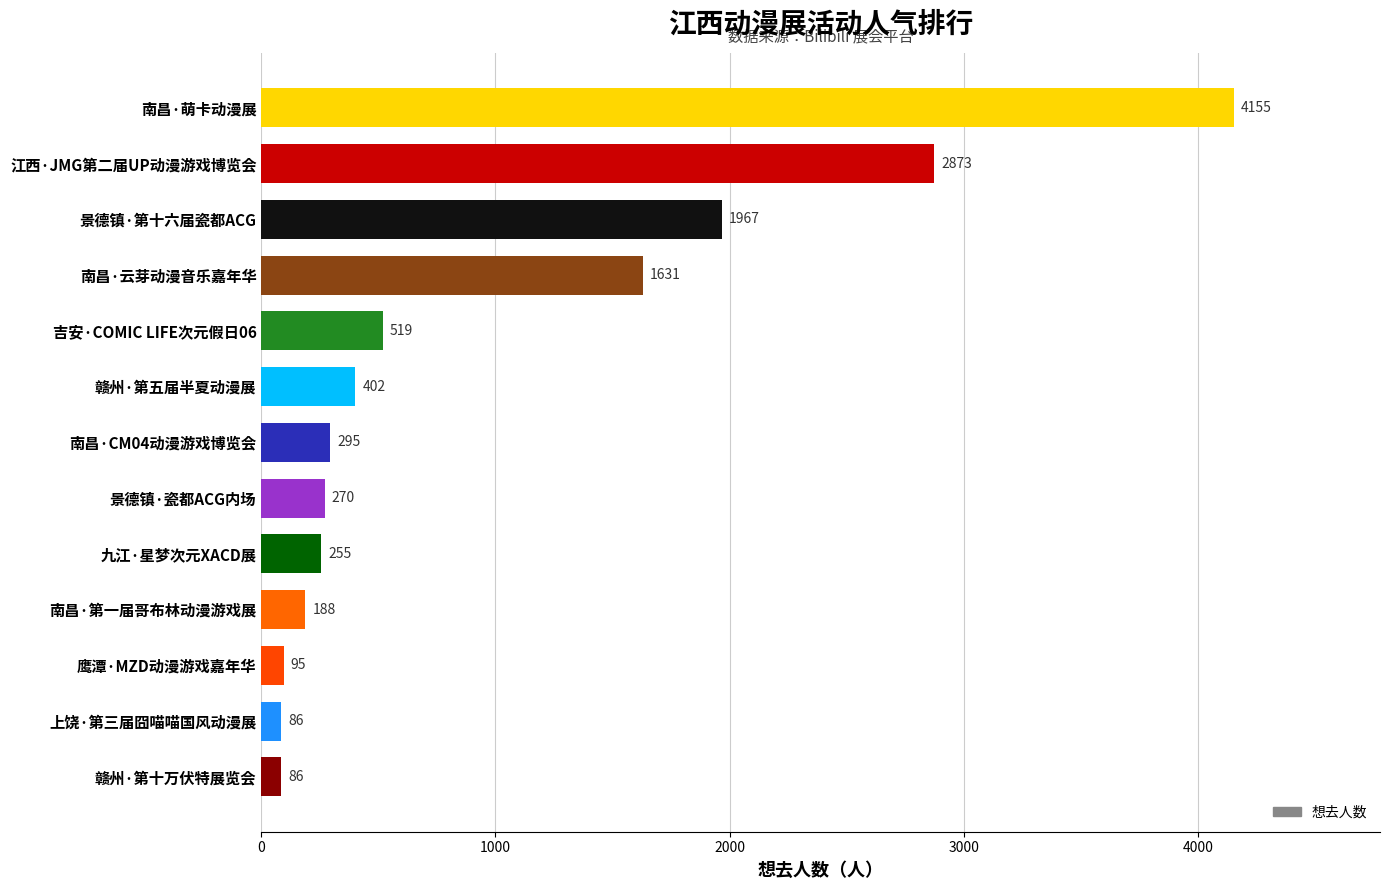

The chart shows a value of 396 at 景德镇·第十六届瓷都ACG. True or false?

False